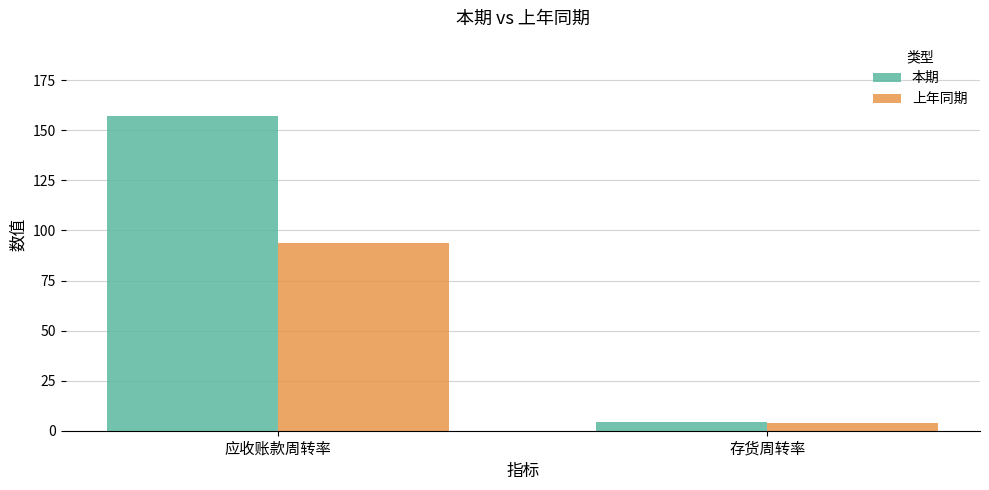

The 上年同期 series shows 131.7 at 应收账款周转率. True or false?

False